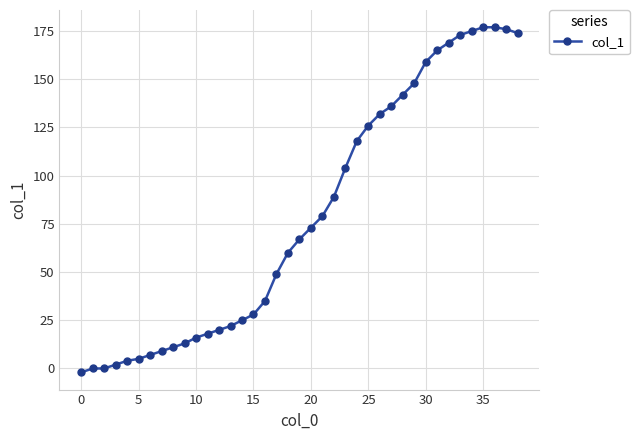

What is the maximum value shown in the chart?

177